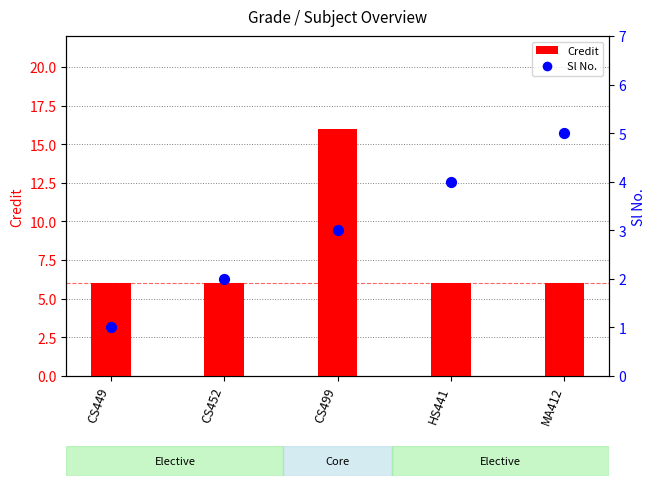

What are all the series names shown in the legend?

Credit, Sl No.